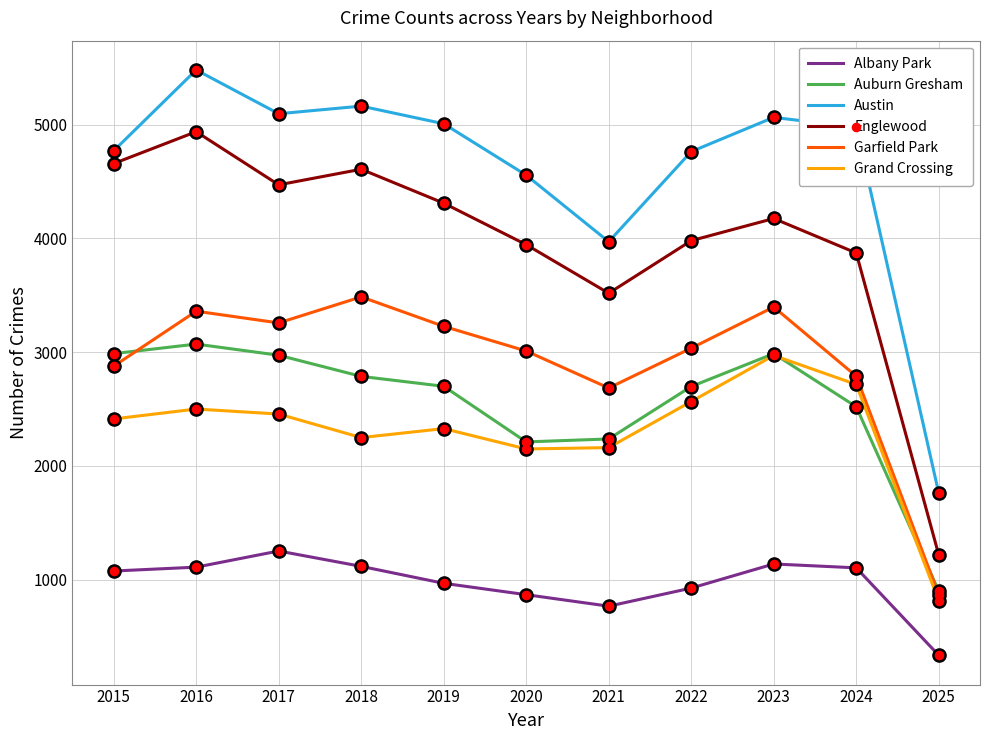

Which series has the largest total across all categories?

Austin